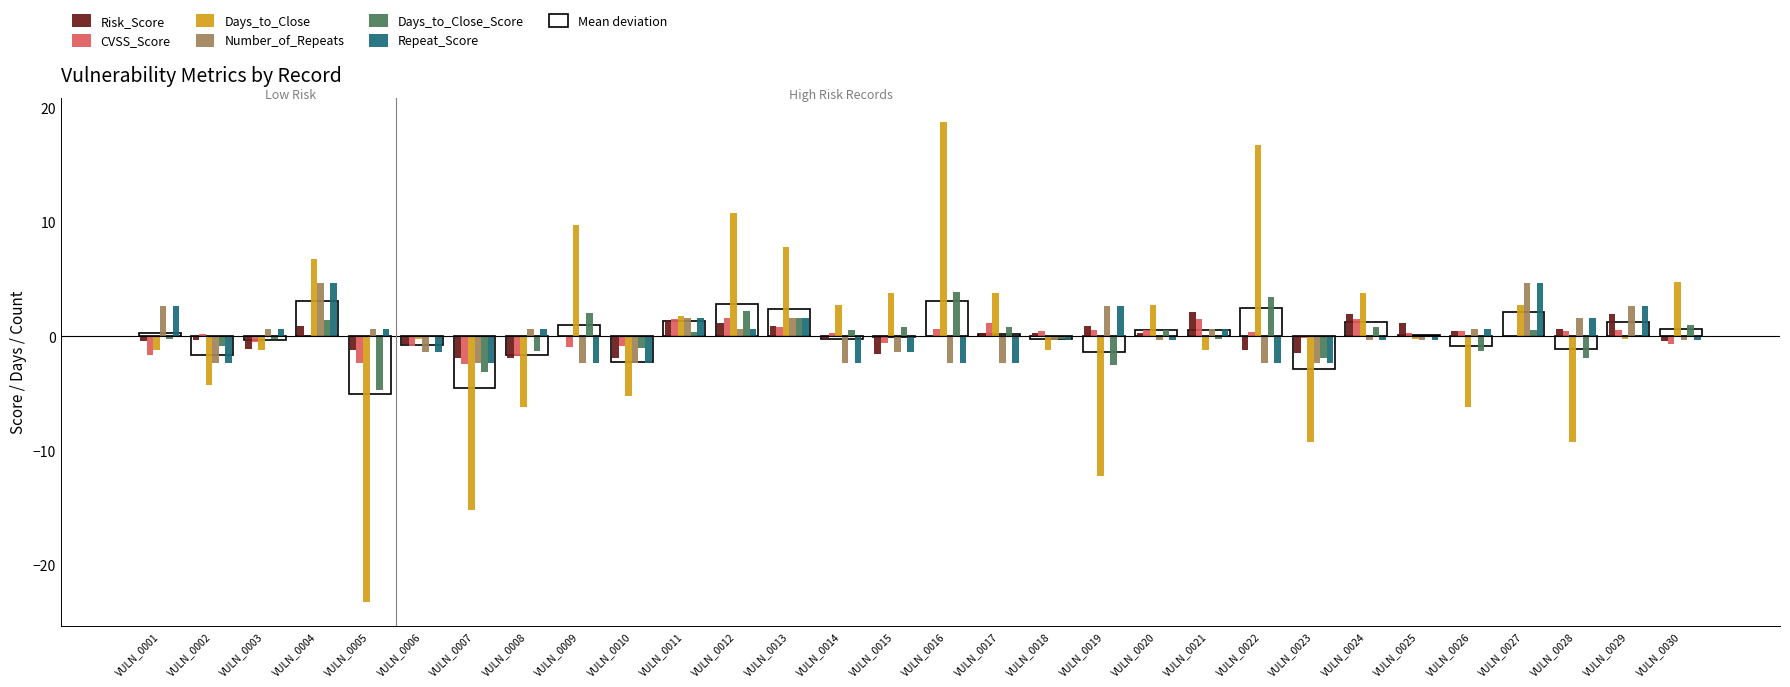

Is it true that Days_to_Close_Score equals -0.3 at VULN_0021?

True